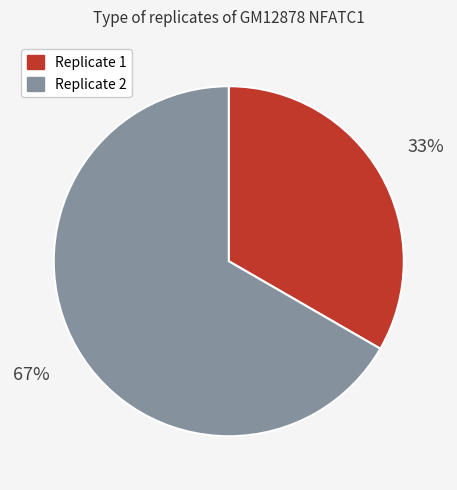

Is the sum of Replicate 1 and Replicate 2 greater than half?

Yes